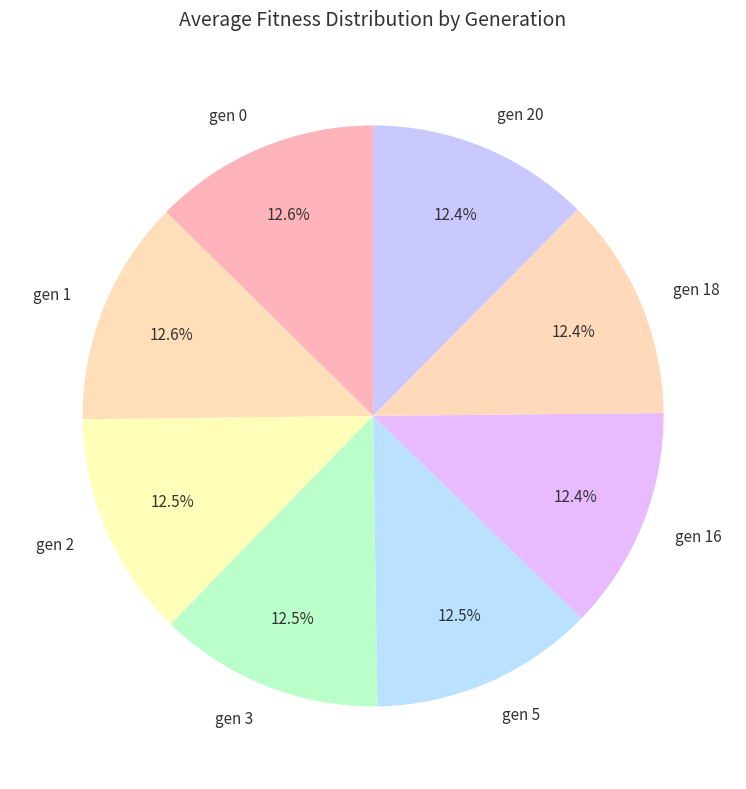

To the nearest percent, what is the average slice percentage?

12%